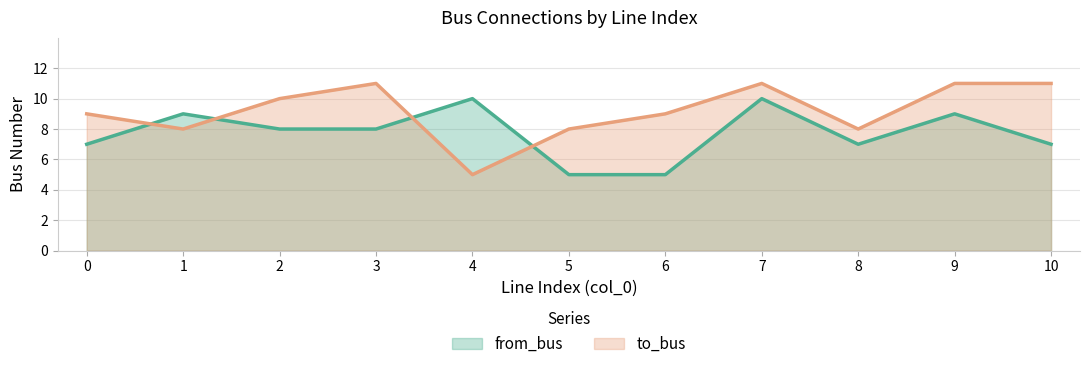

The value of to_bus at 10 is 7. True or false?

False